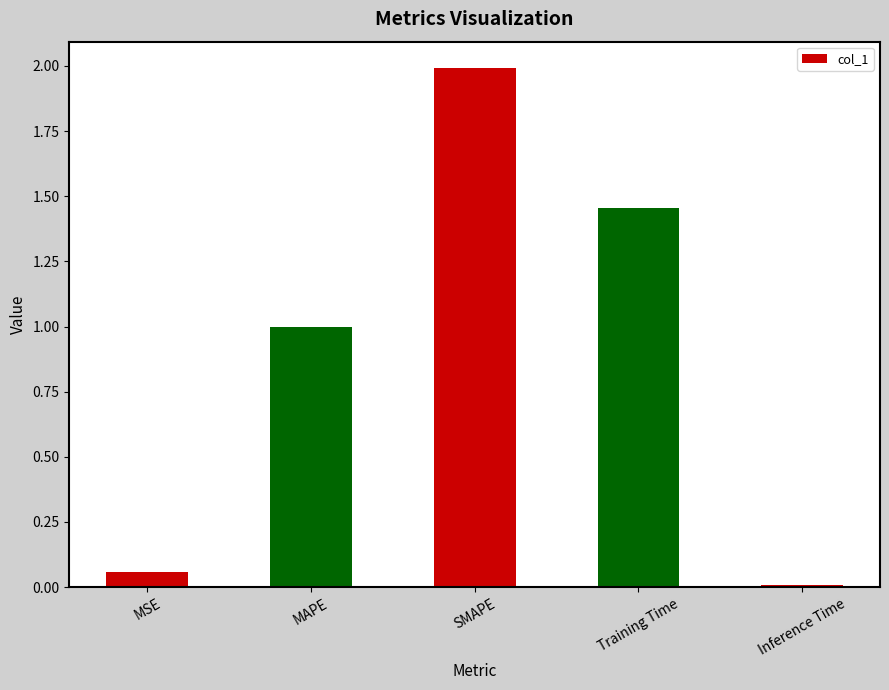

What is the difference between the second highest and minimum values?

1.4